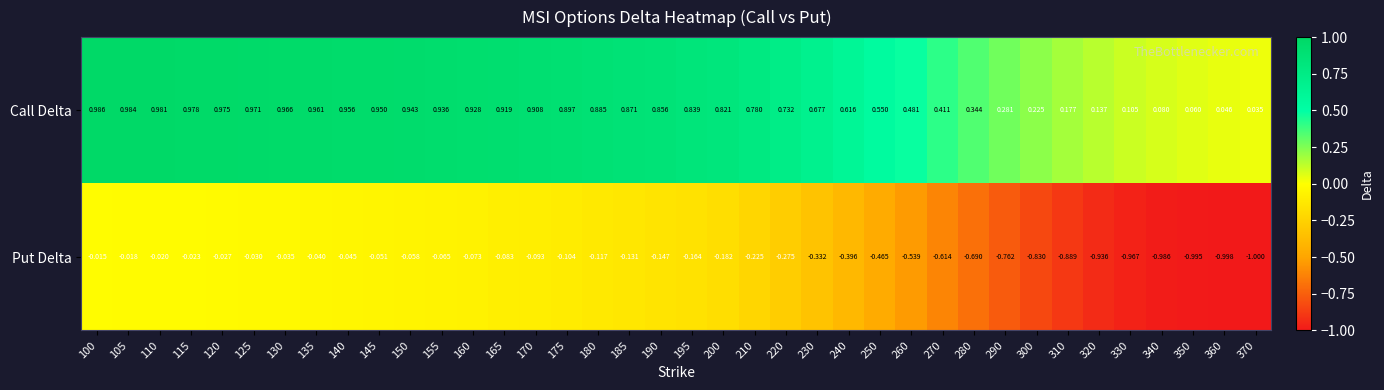

Which series has the largest total across all categories?

Call Delta